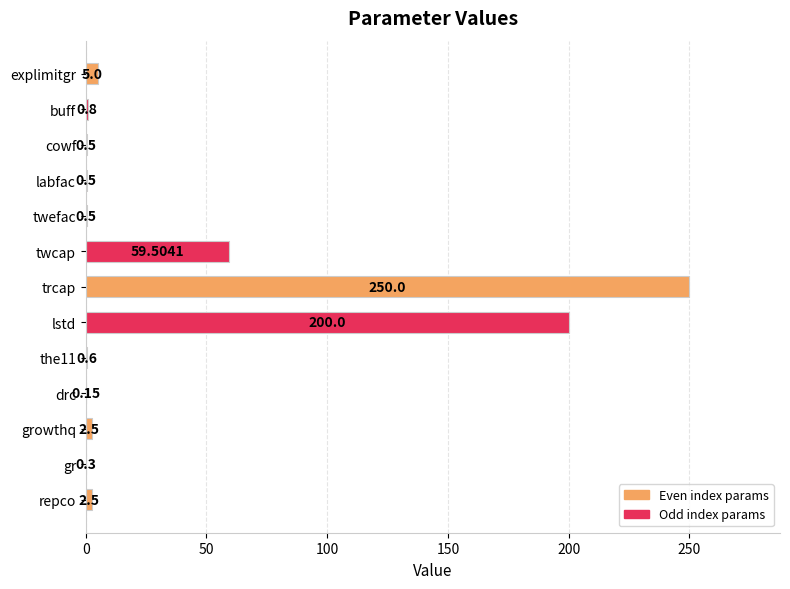

How many data points does each series have?

13